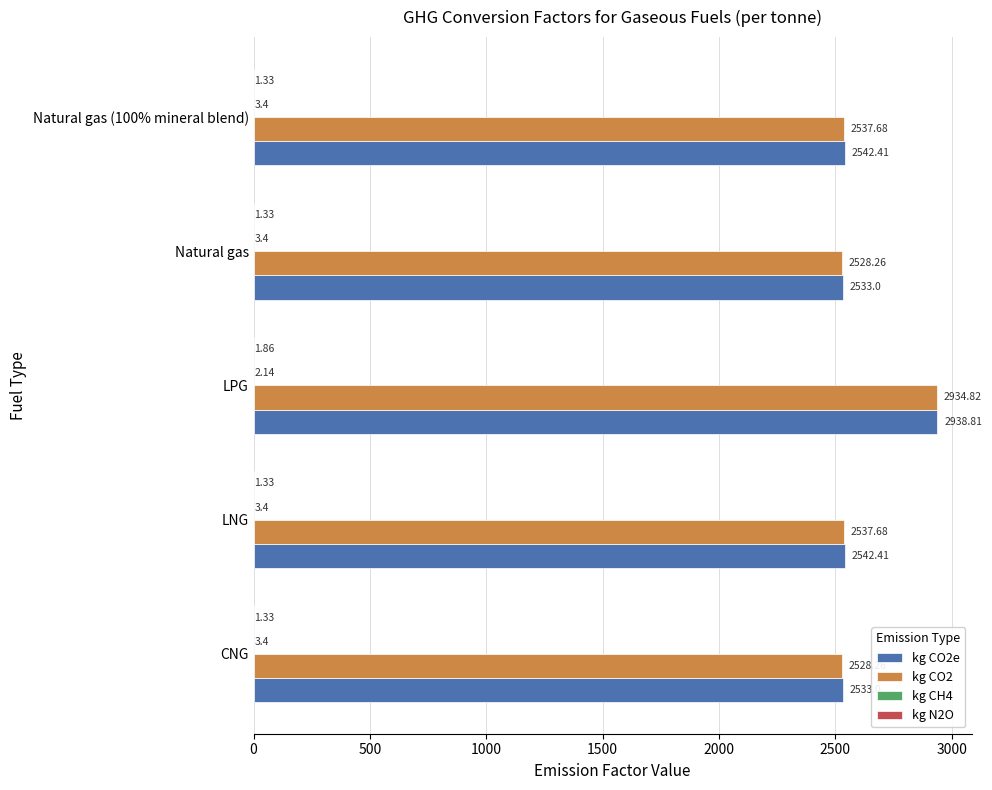

Between LPG and Natural gas (100% mineral blend), which series saw the biggest shift?

kg CO2